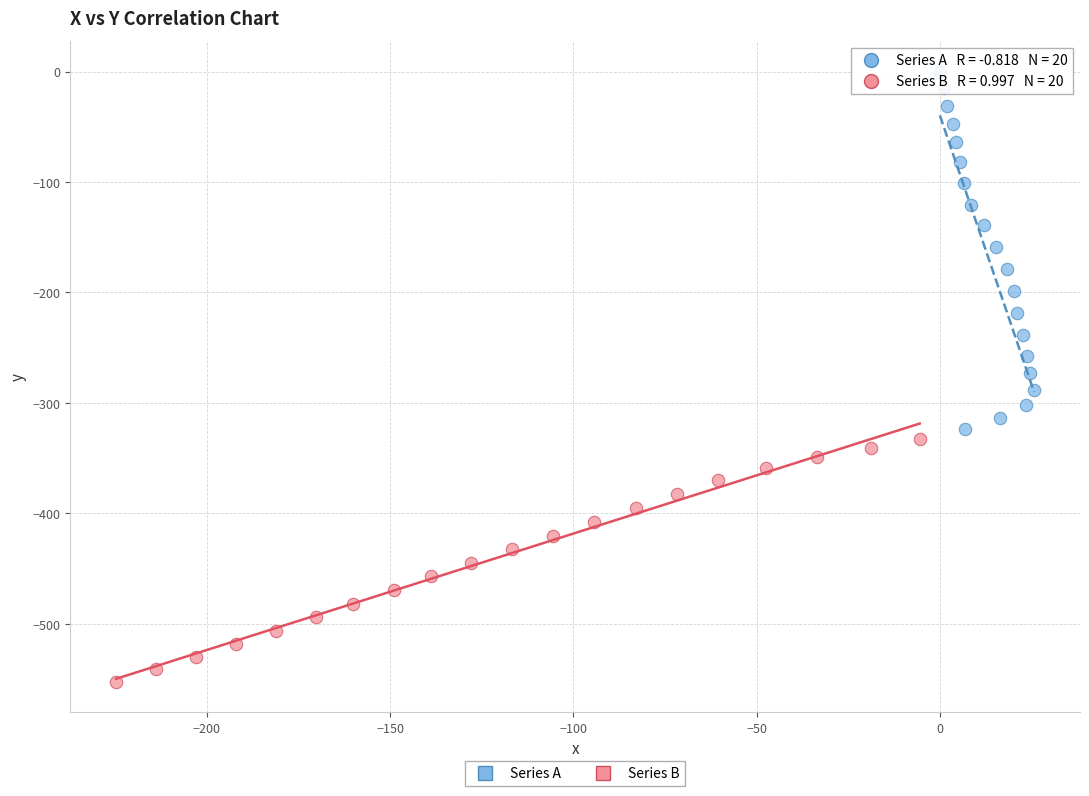

Which series contains the lowest Y value?

Series B